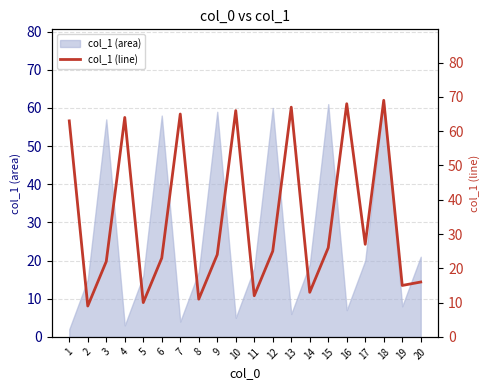

What is the greatest value displayed?

69